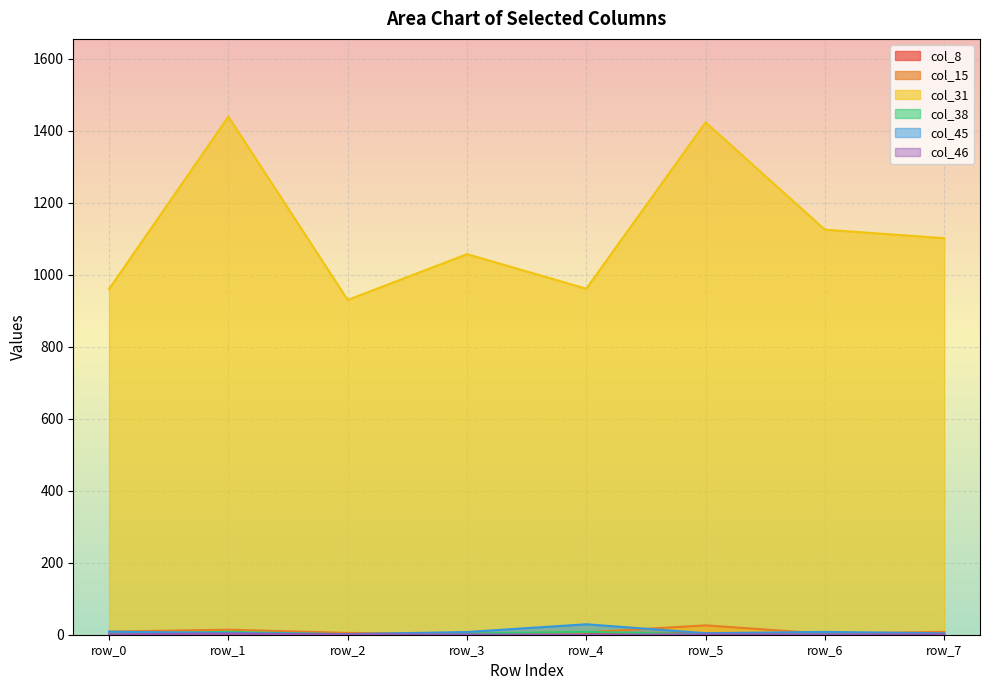

Which series changed the most between row_1 and row_5?

col_31